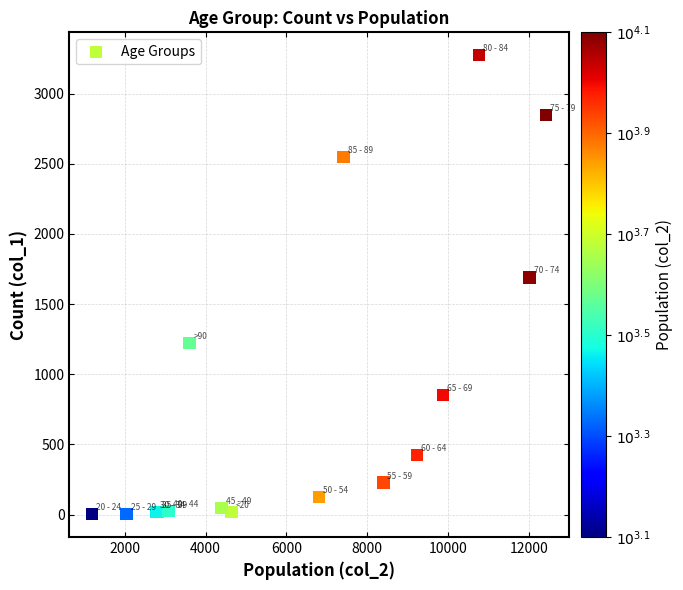

What Y value in the scatter plot is closest to 1638?

1690